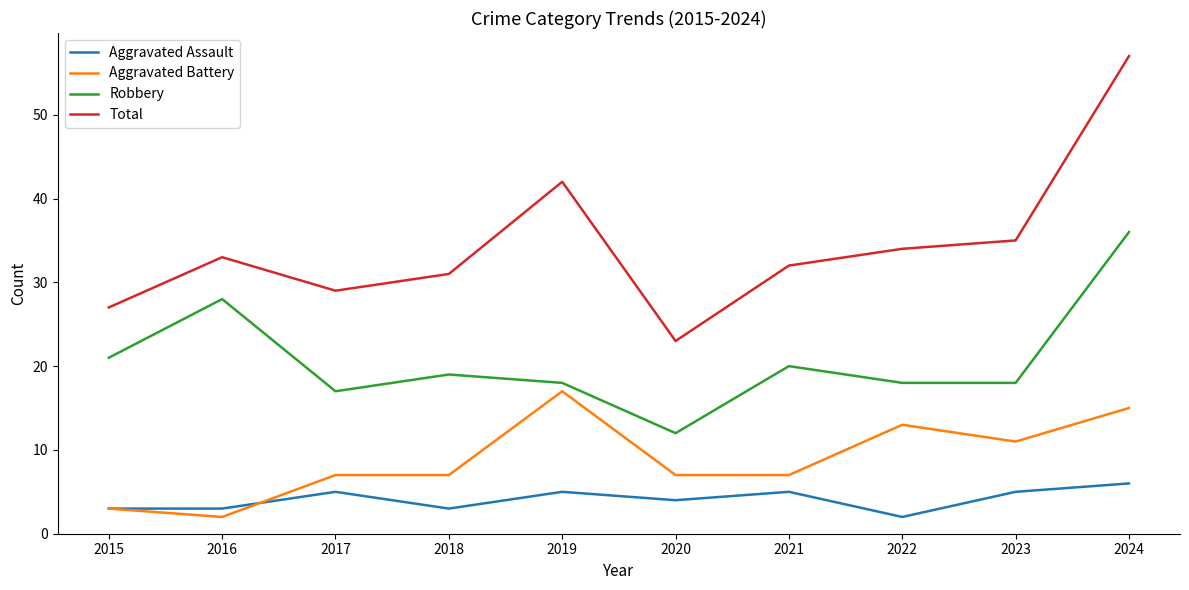

Which label corresponds to the largest value in the chart?

2024